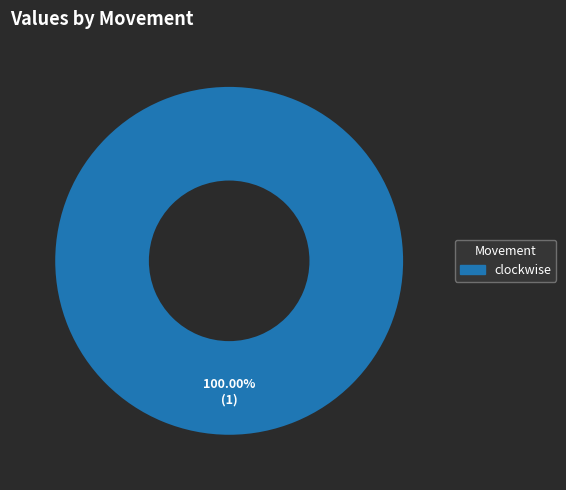

Does any single category account for the majority?

Yes